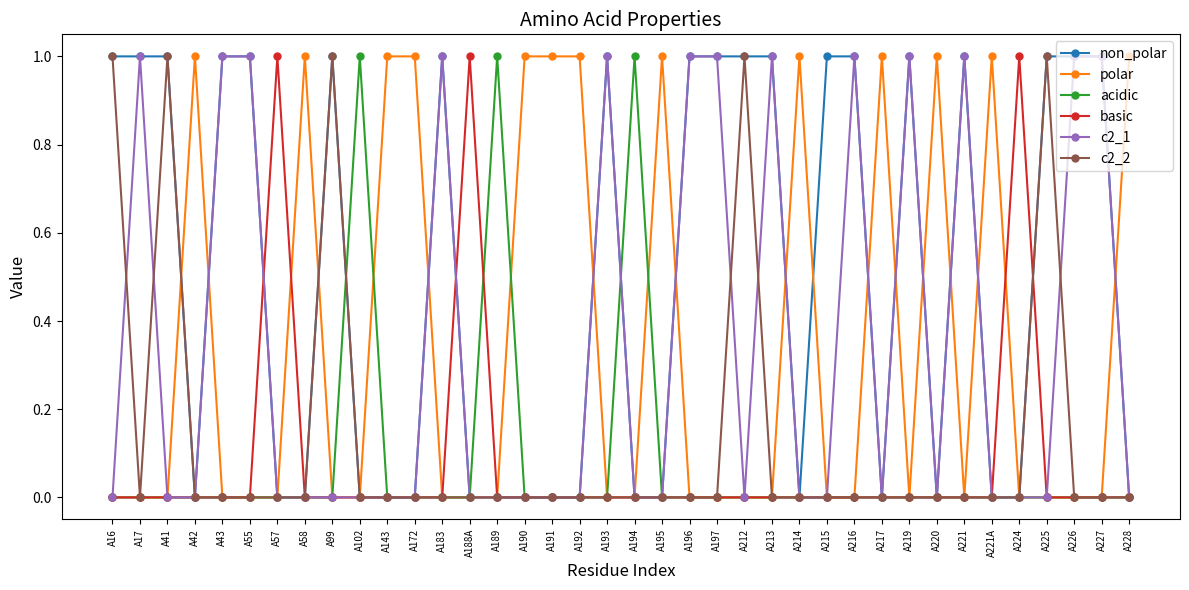

The basic series shows 1 at A57. True or false?

True